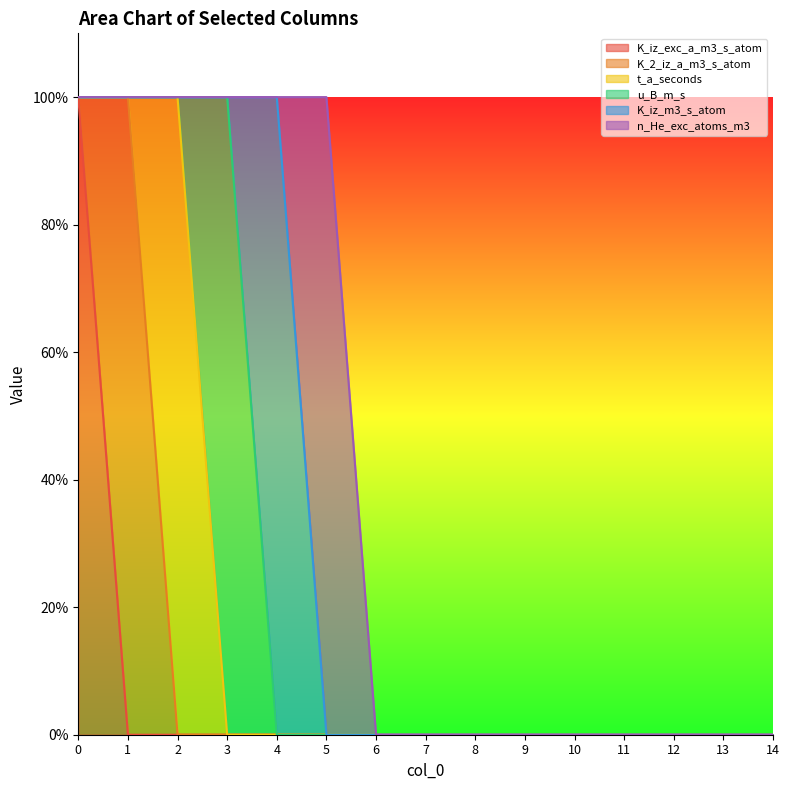

How many lines are shown in the chart?

6